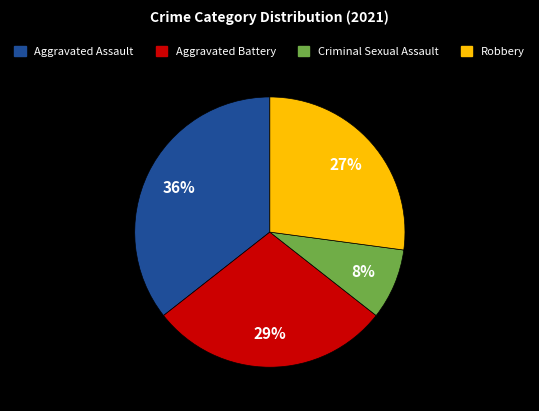

Is there a majority slice in this chart?

No